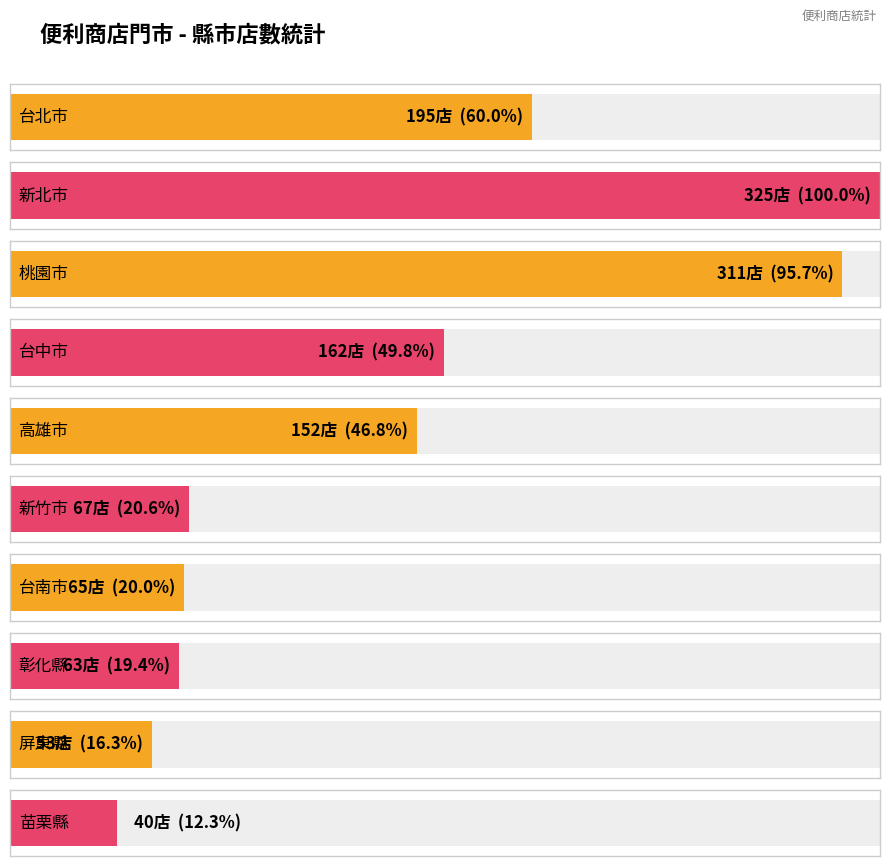

The chart shows a value of 152 at 高雄市. True or false?

True